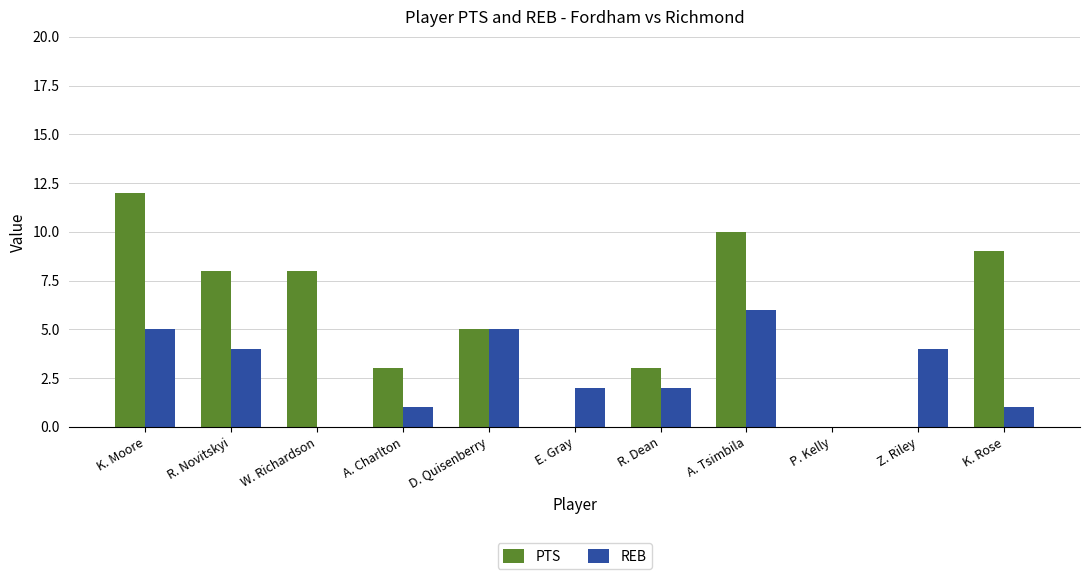

What value does the PTS series have at K. Moore?

12